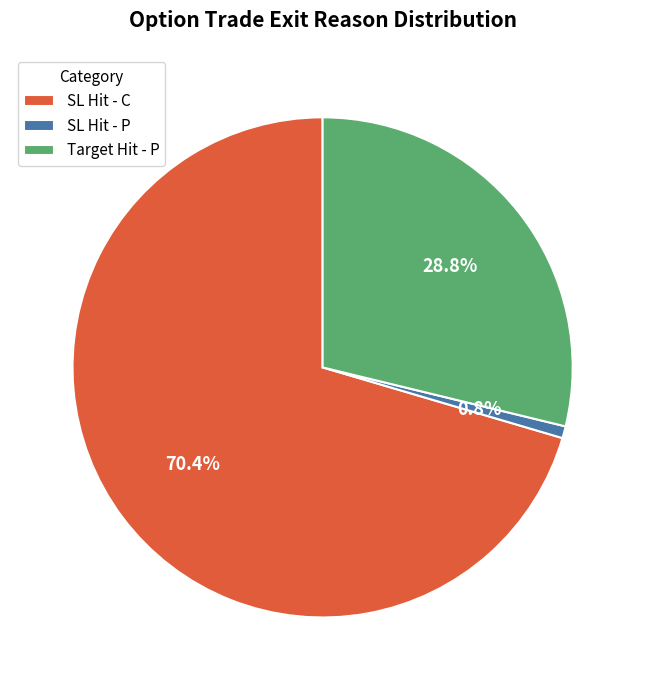

Is SL Hit - C the majority of the pie?

Yes